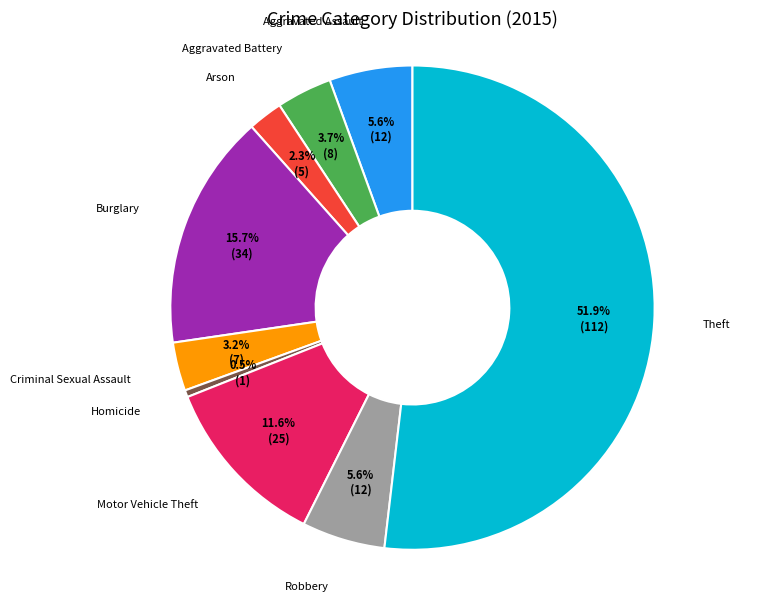

The Theft slice represents 52% of the pie. True or false?

True